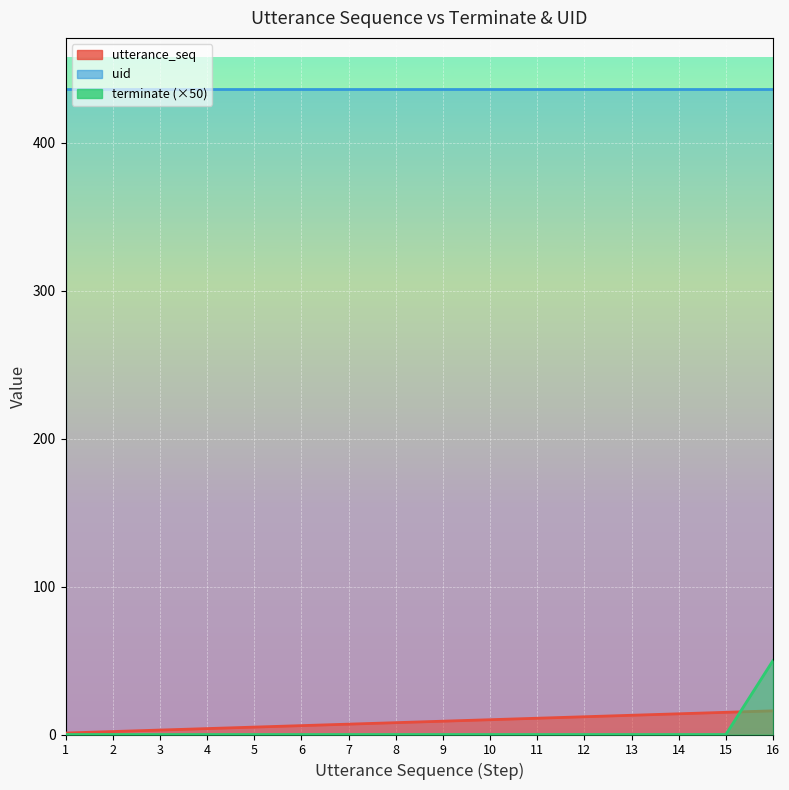

Which series has the largest total across all categories?

utterance_seq